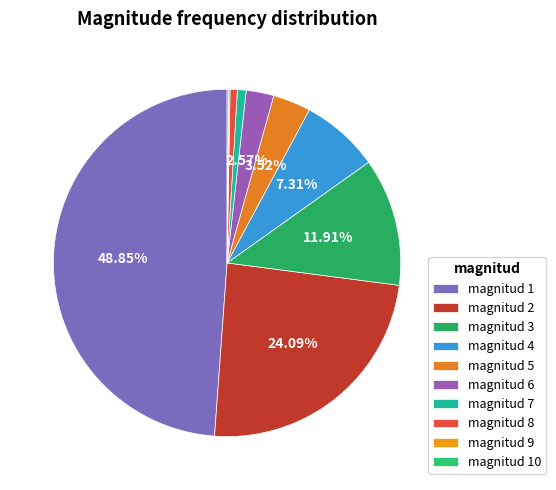

Count the number of slices in the pie.

10